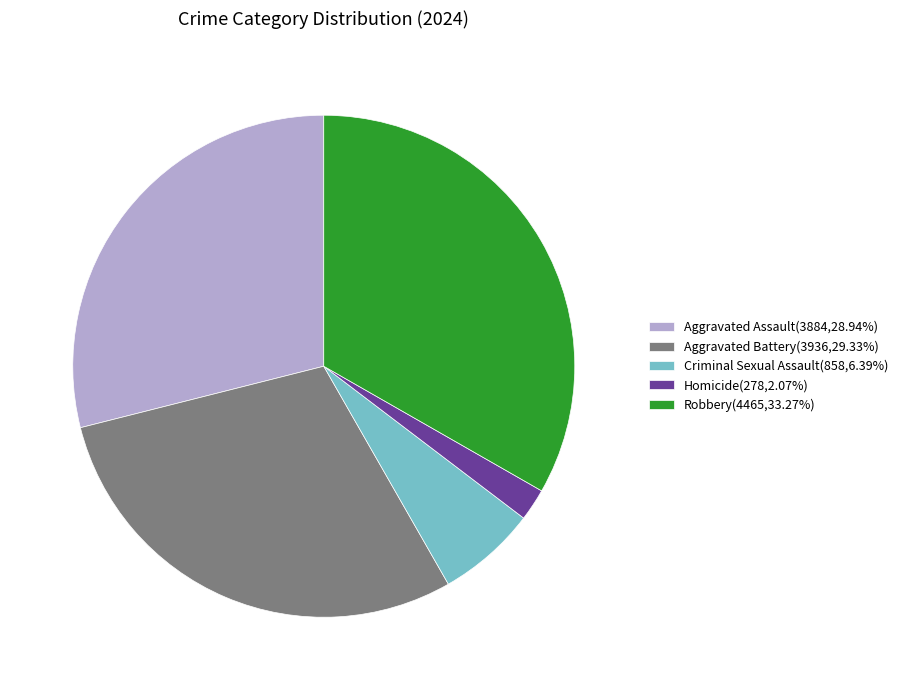

Is the sum of Aggravated Battery(3936,29.33%) and Criminal Sexual Assault(858,6.39%) greater than half?

No